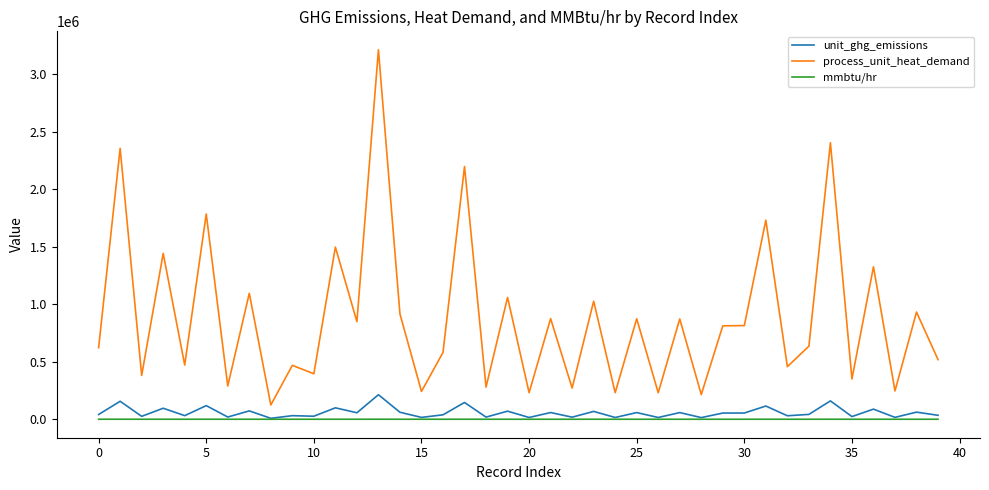

How many lines are shown in the chart?

3